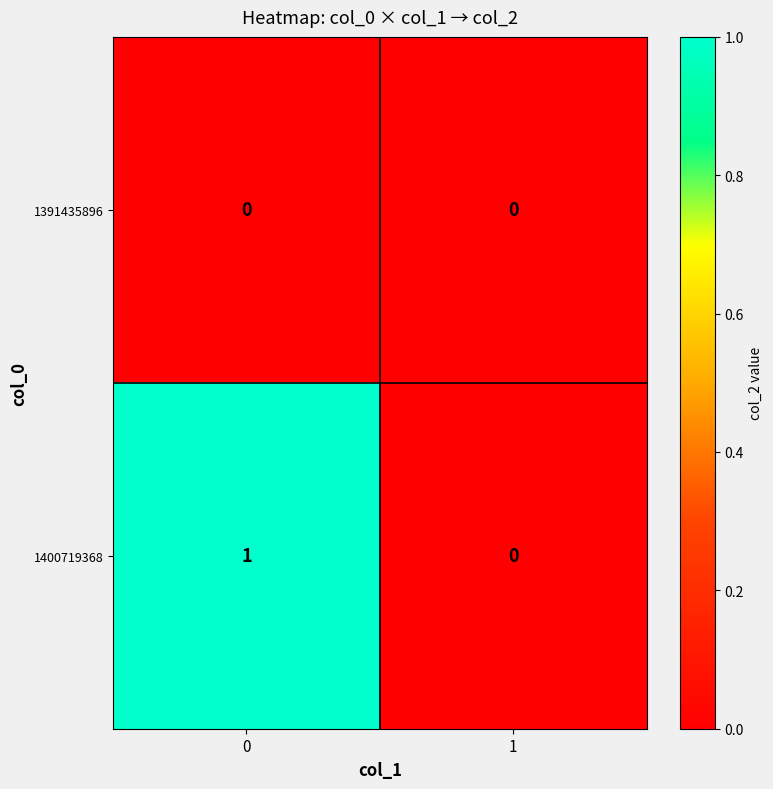

Which series has the largest total across all categories?

1400719368